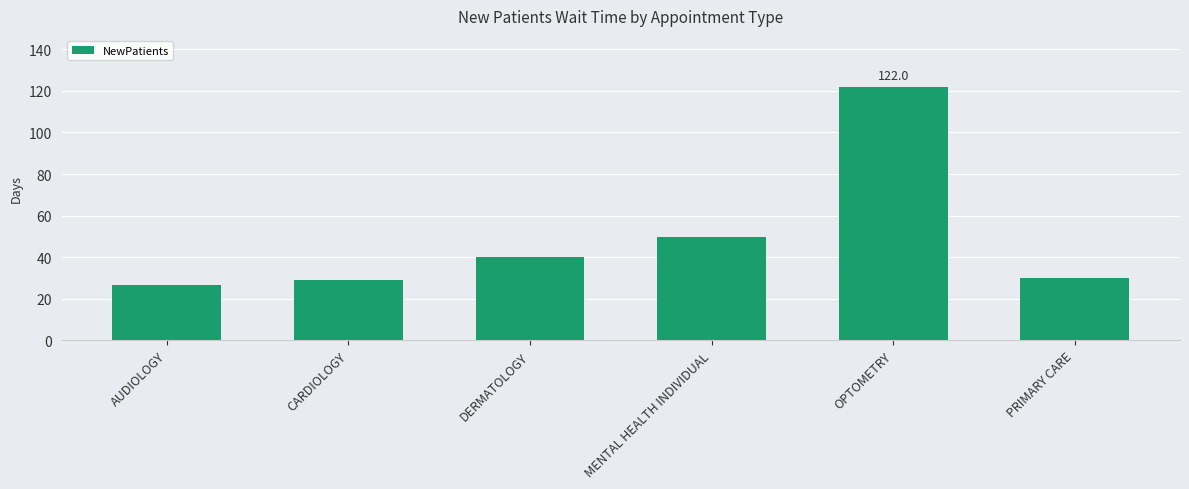

What is the difference between the second highest and second lowest values?

20.8